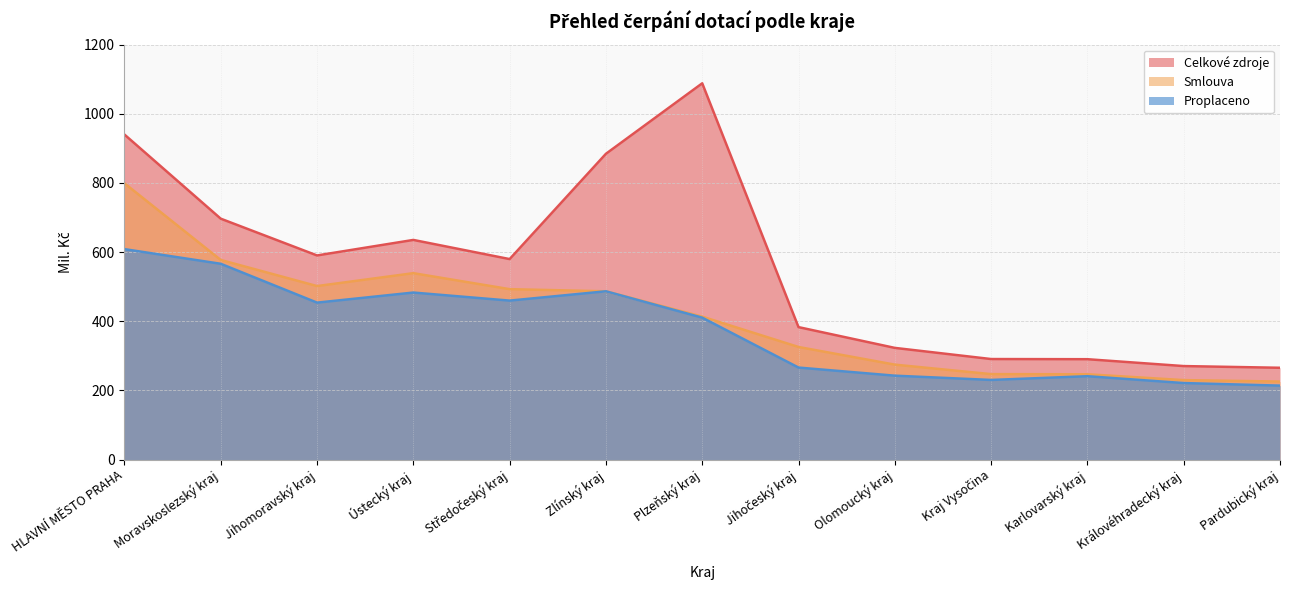

True or false: Celkové zdroje and Smlouva cross at least once.

False